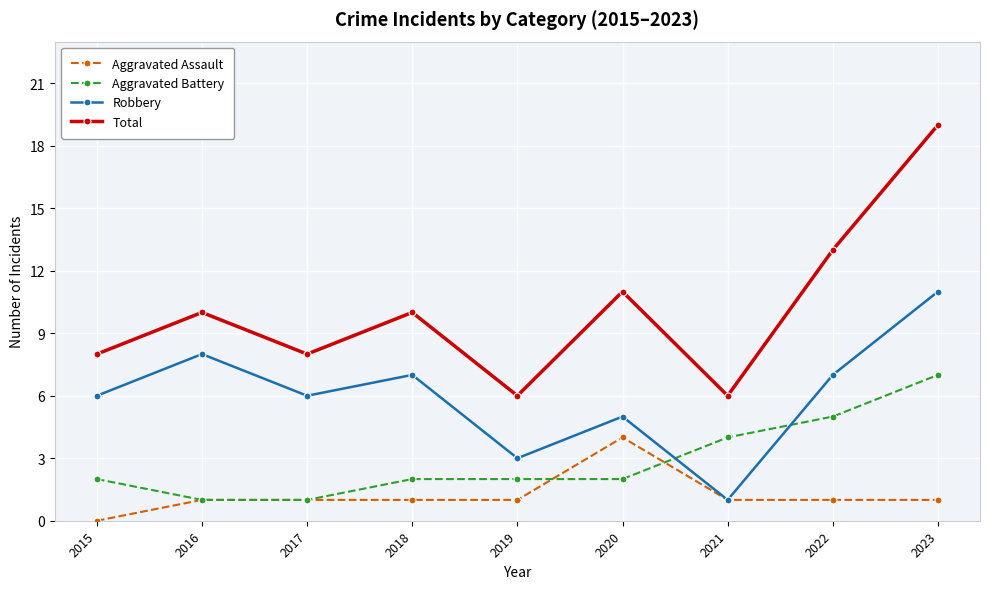

At 2015, list the series in order from smallest to largest.

Aggravated Assault, Aggravated Battery, Robbery, Total